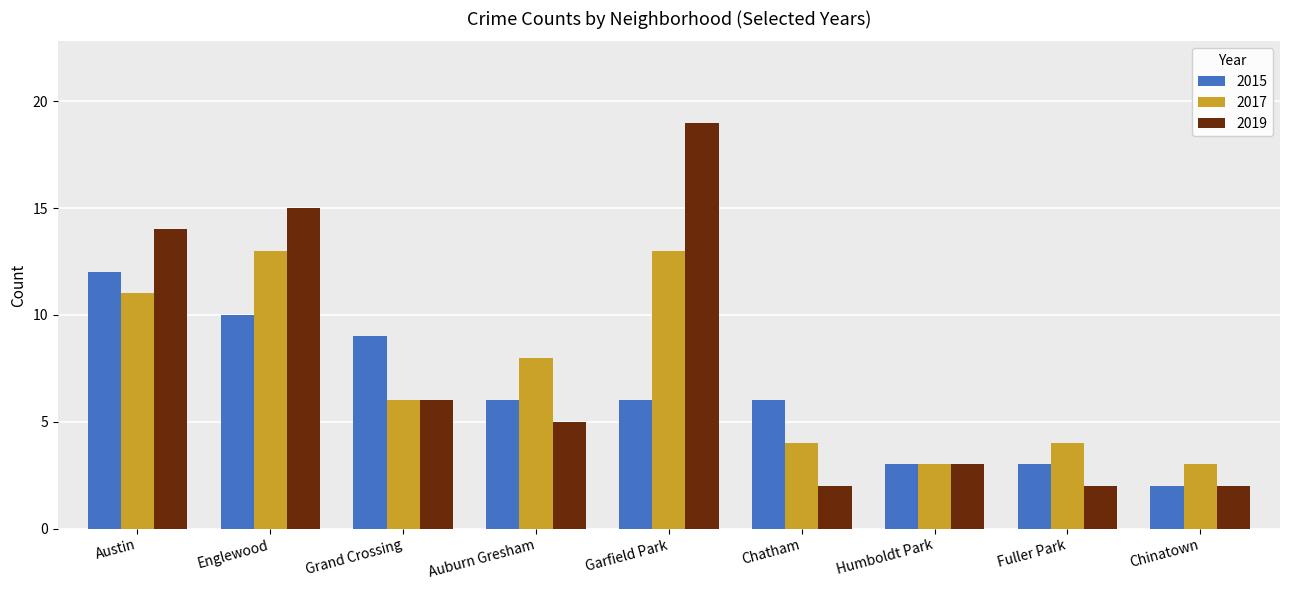

Reading left to right, what are all the values shown in this chart?

2015: 12	10	9	6	6	6	3	3	2
2017: 11	13	6	8	13	4	3	4	3
2019: 14	15	6	5	19	2	3	2	2